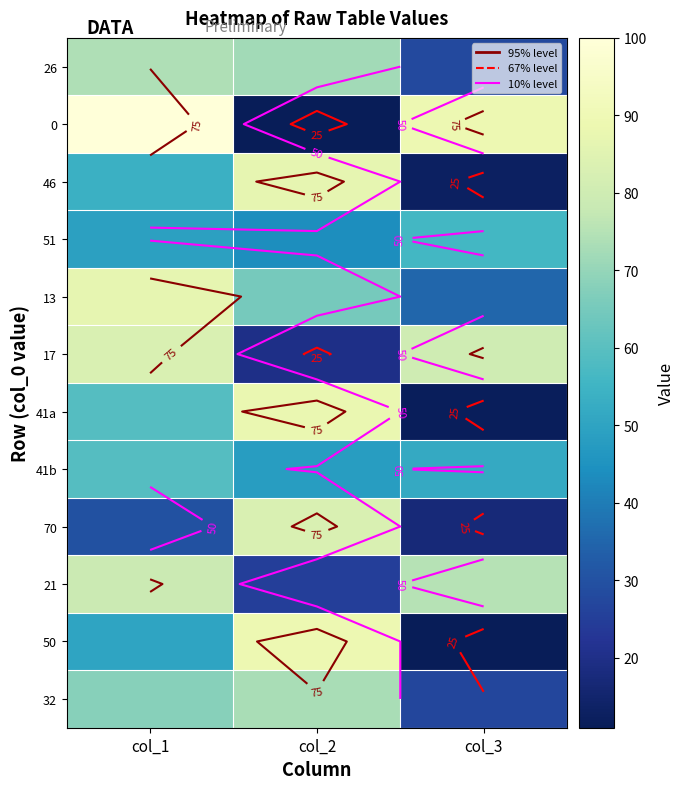

What value does the 41b series have at col_1, to the nearest 10?

60